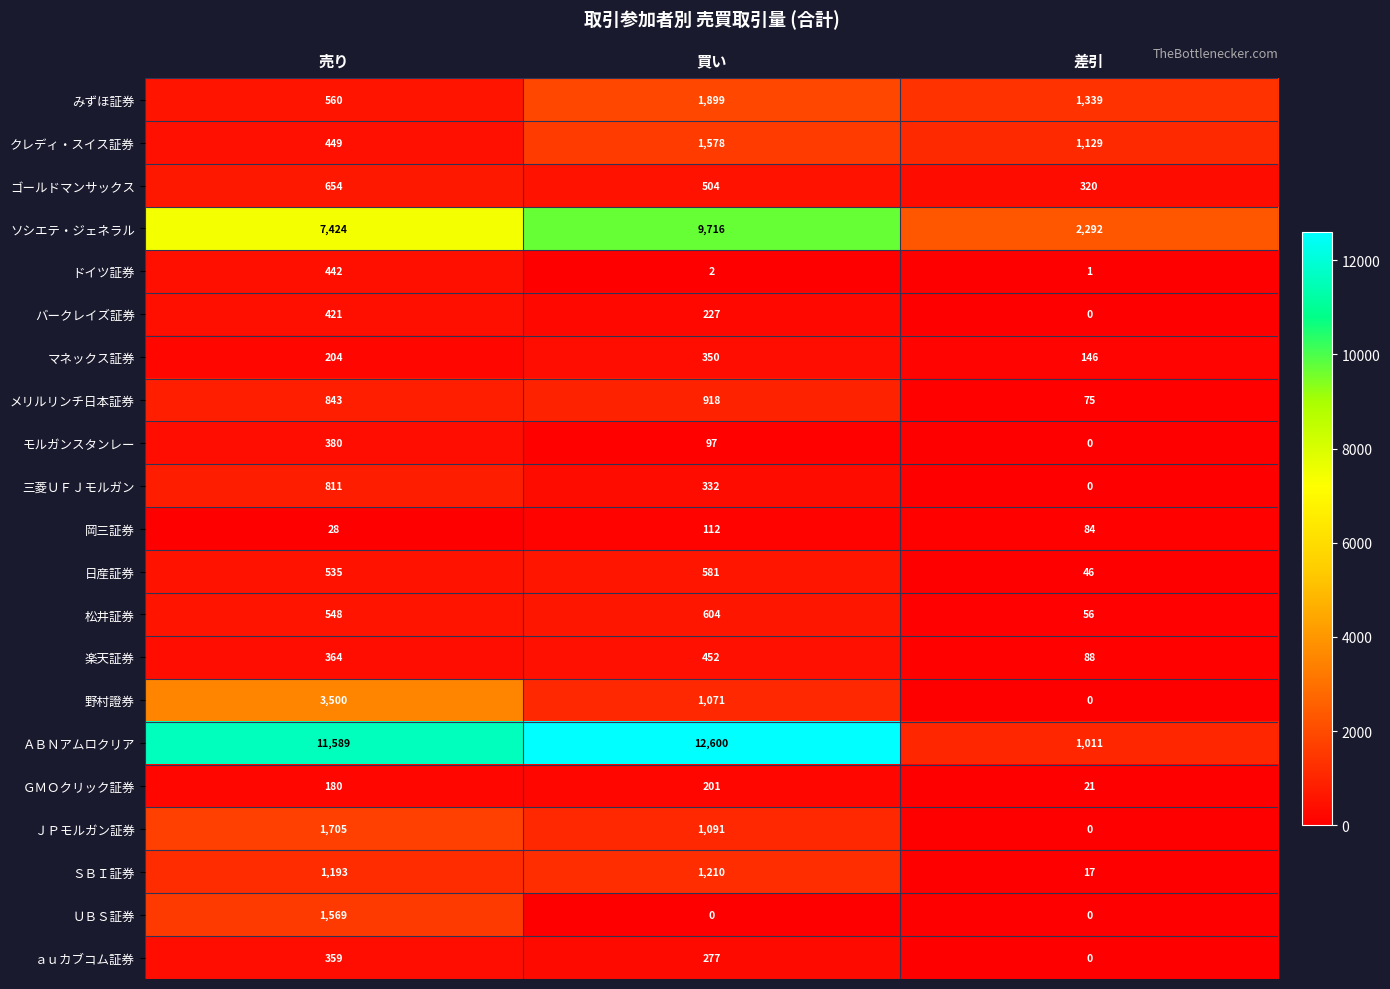

What is the total value across all series at 買い?

33822